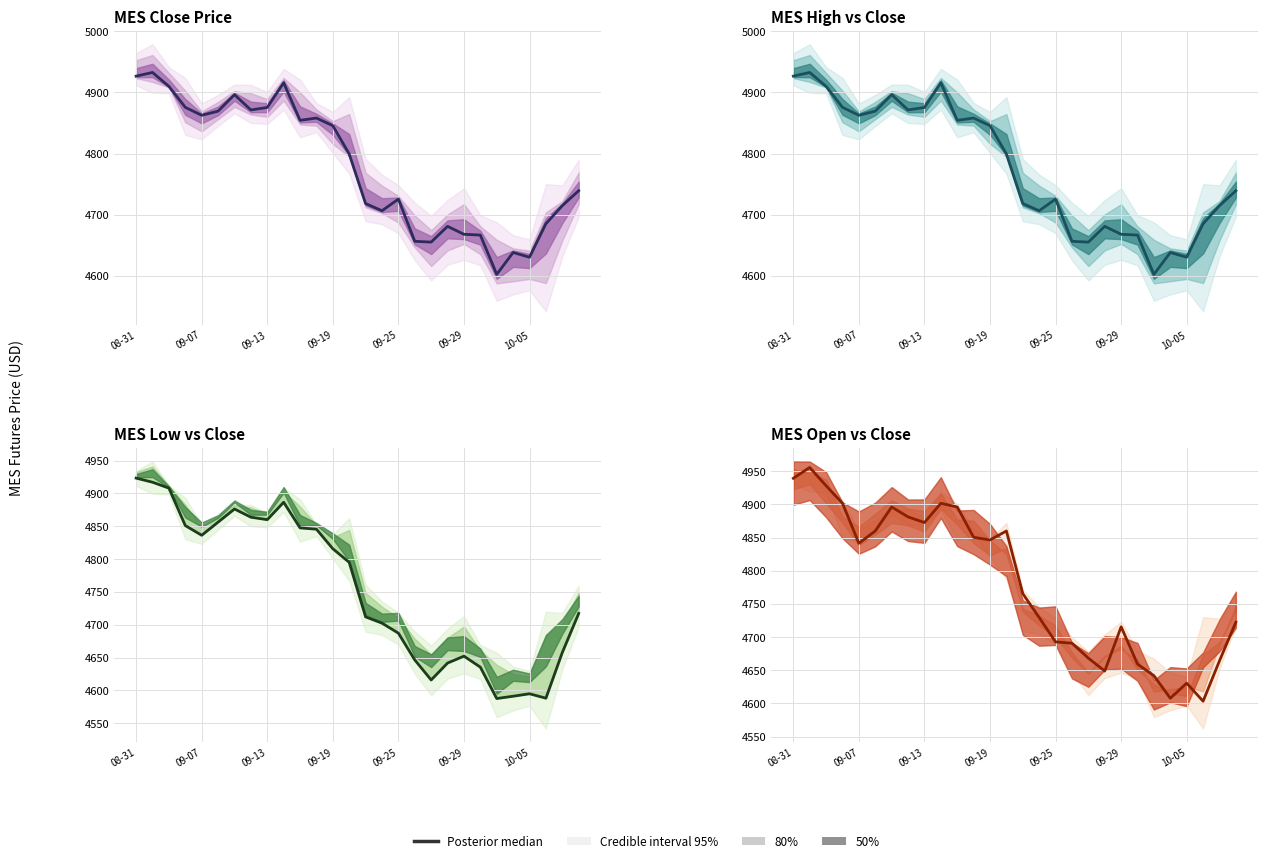

True or false: the data has more than 0 interior local peaks.

True